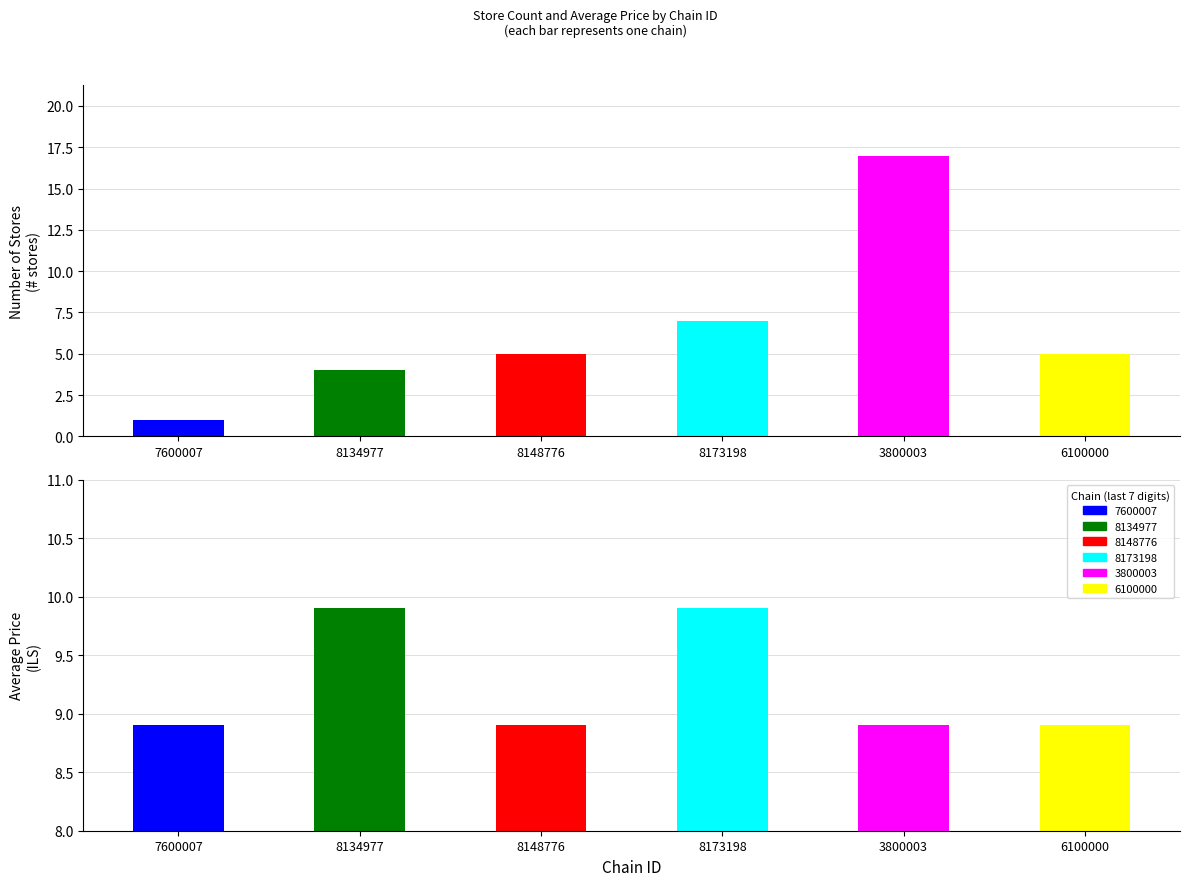

True or false: 7290058134977 has a value of 9.9 at Avg Price.

True